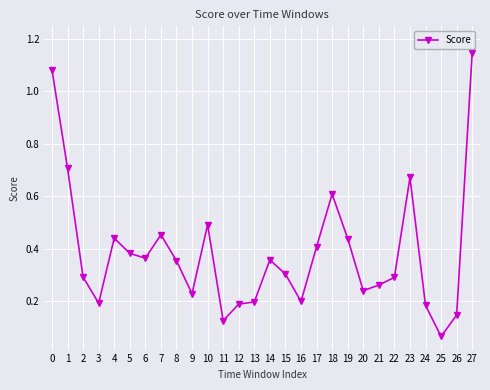

What is the difference between the maximum and second lowest values?

1.0